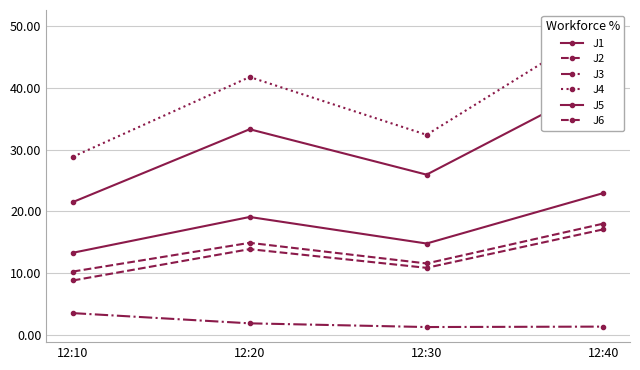

True or false: J6 and J3 intersect in this chart.

False